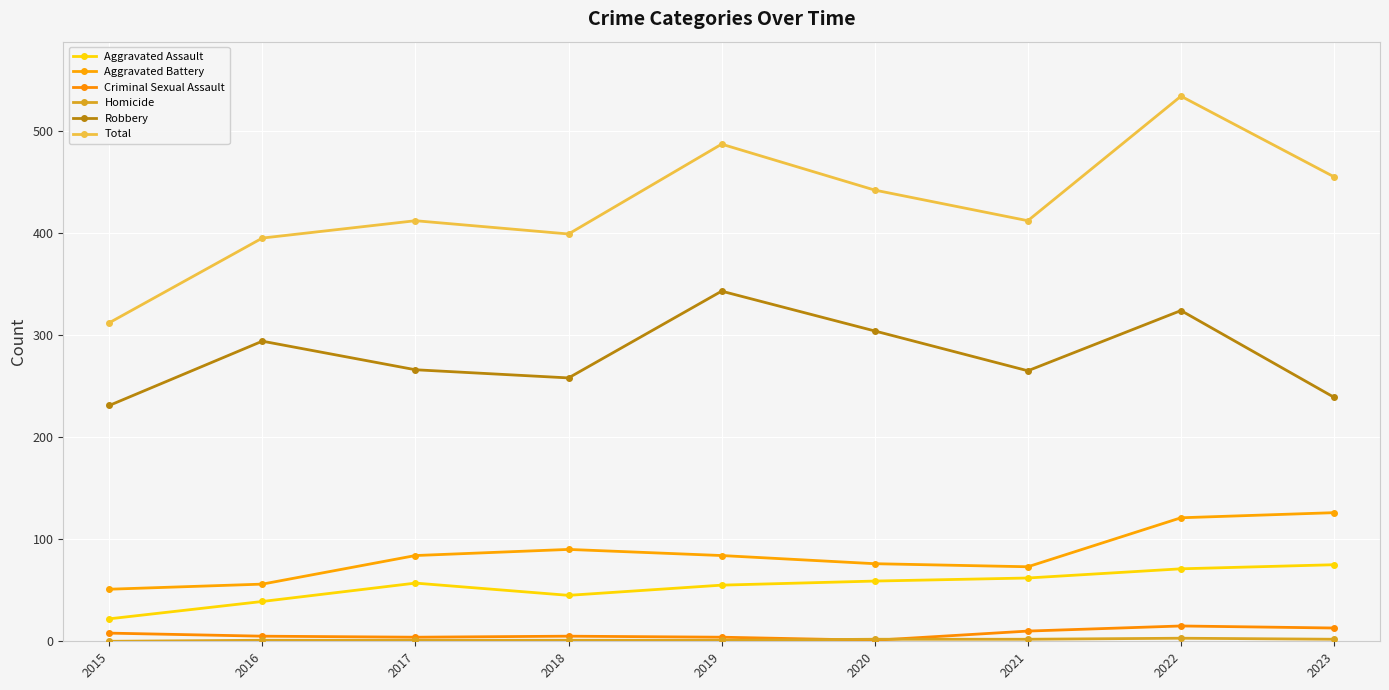

Rank the series at 2023 from highest to lowest value.

Total, Robbery, Aggravated Battery, Aggravated Assault, Criminal Sexual Assault, Homicide